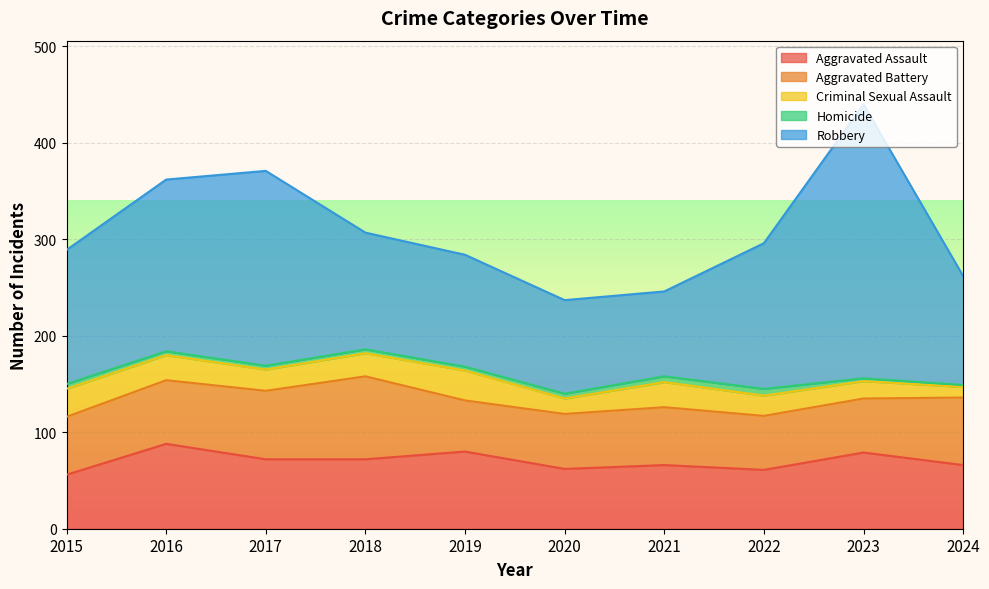

Reading right to left, transcribe all the data shown in this chart.

Aggravated Assault: 66	79	61	66	62	80	72	72	88	56
Aggravated Battery: 70	56	56	60	57	53	86	71	66	60
Criminal Sexual Assault: 11	18	21	26	16	31	24	22	26	29
Homicide: 2	3	7	6	5	4	4	4	4	5
Robbery: 113	284	151	88	97	116	121	202	178	139